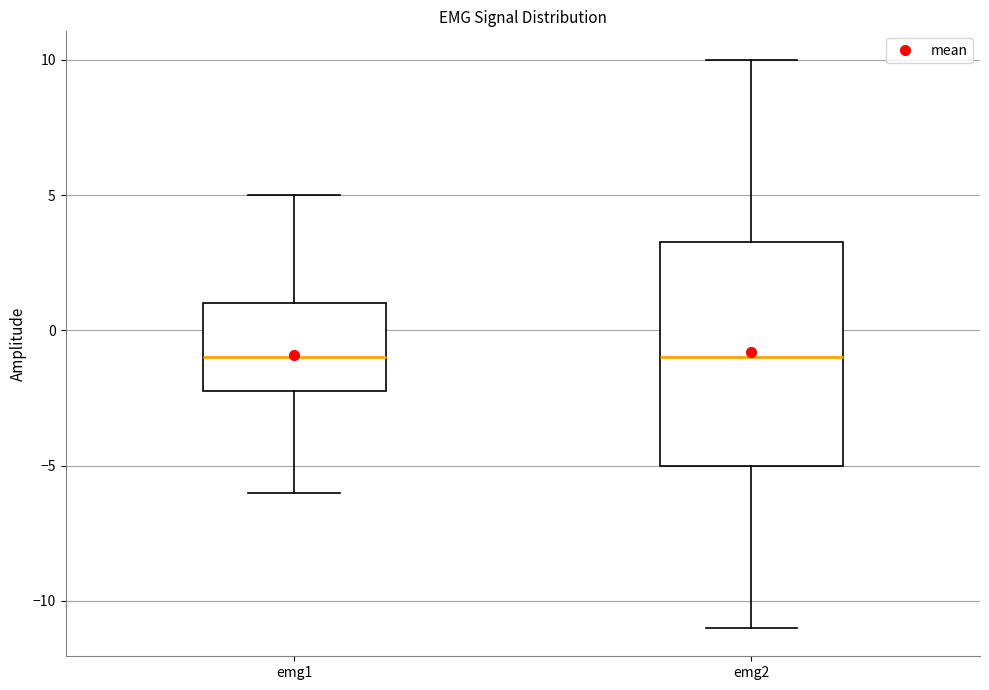

Where is the upper edge of the box for emg2 on the y-axis? The values are not printed on the chart, so give them approximately, as read against the axis.

3.5